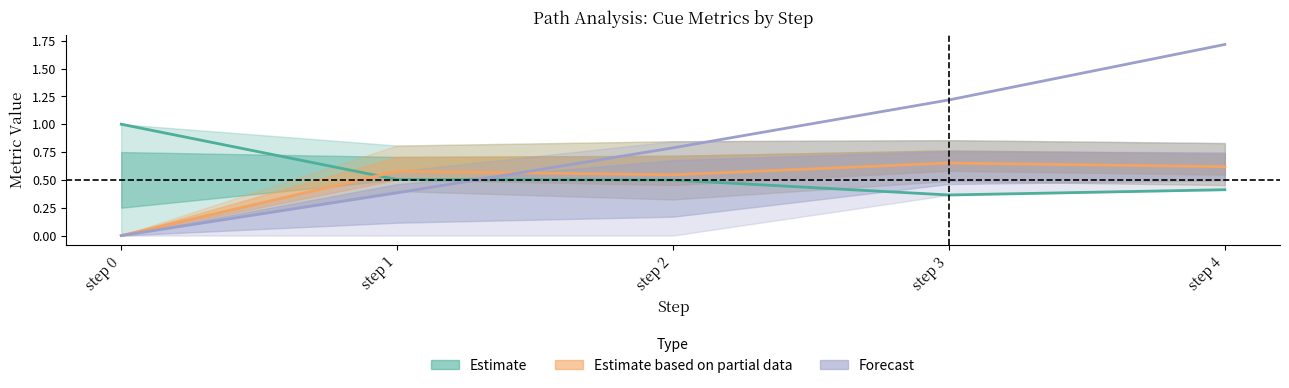

Between step 1 and step 2, which is larger?

step 1